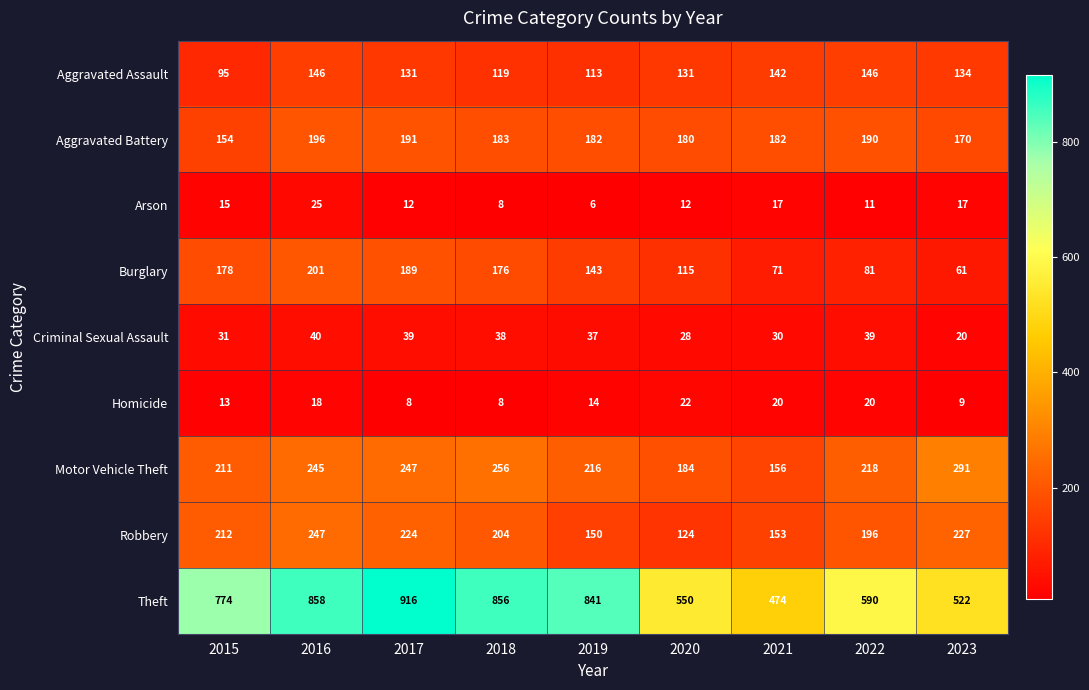

What is the sum of the Motor Vehicle Theft values at 2015 and 2021?

367